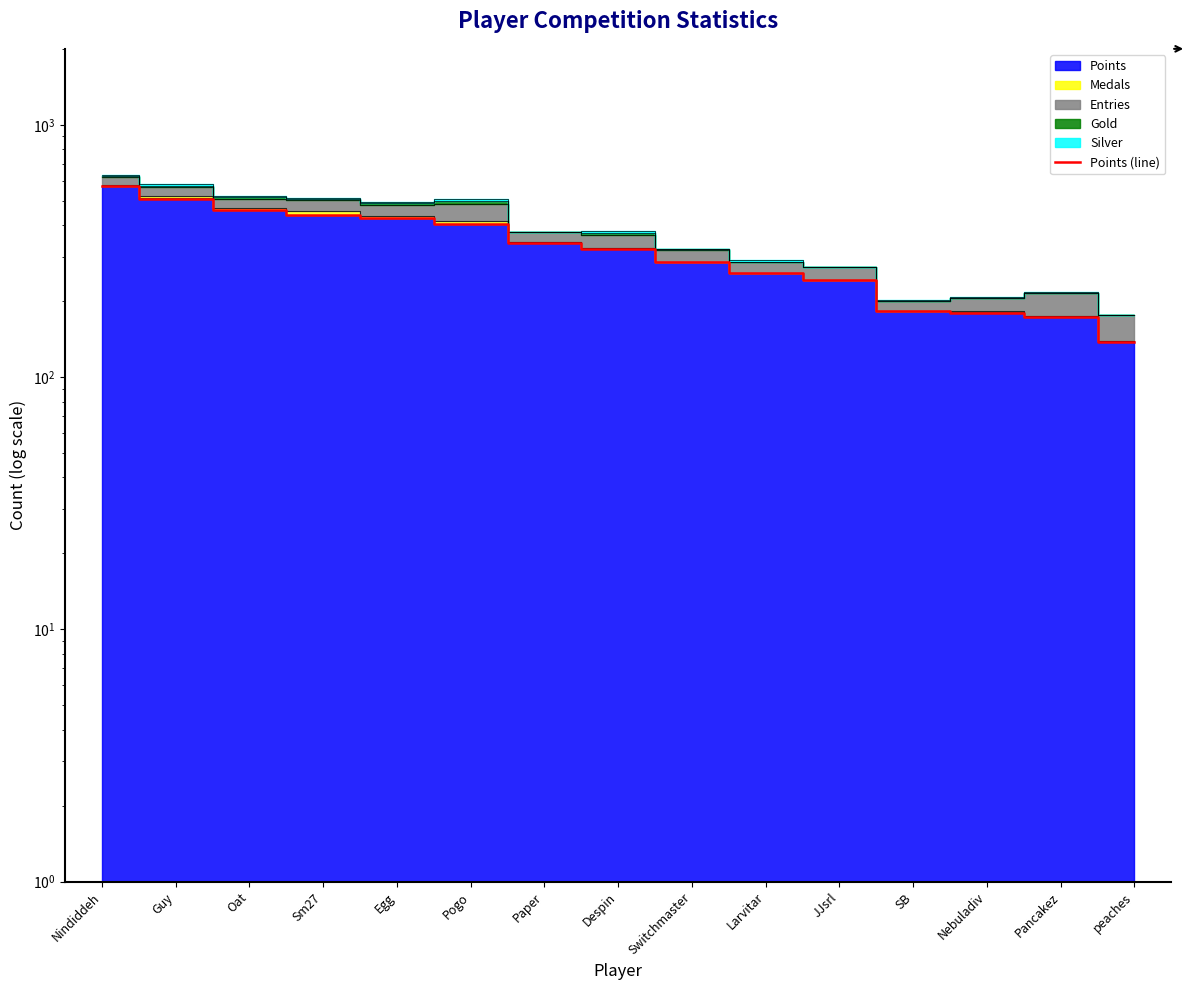

List the labels in order of value, smallest first.

peaches, Pancakez, Nebuladiv, SB, JJsrl, Larvitar, Switchmaster, Despin, Paper, Pogo, Egg, Sm27, Oat, Guy, Nindiddeh